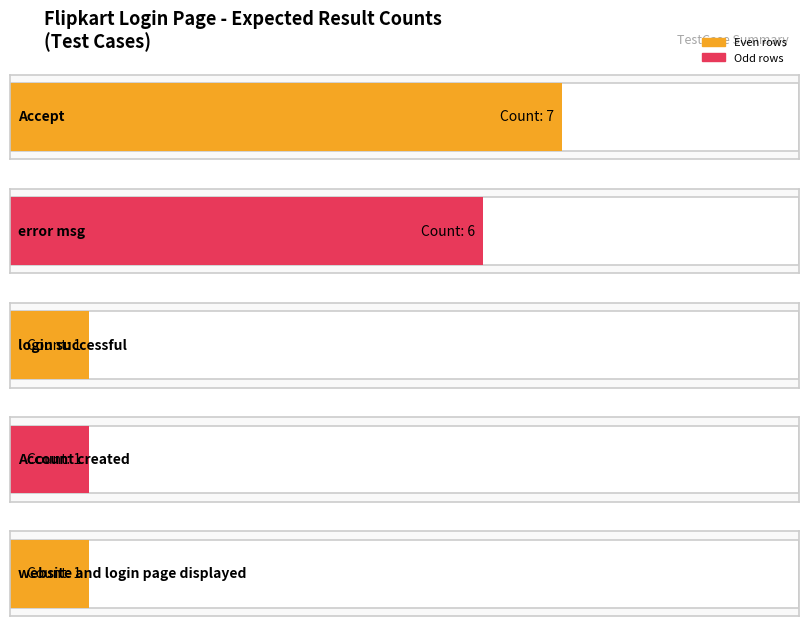

Is it true that the value at error msg is 8?

False